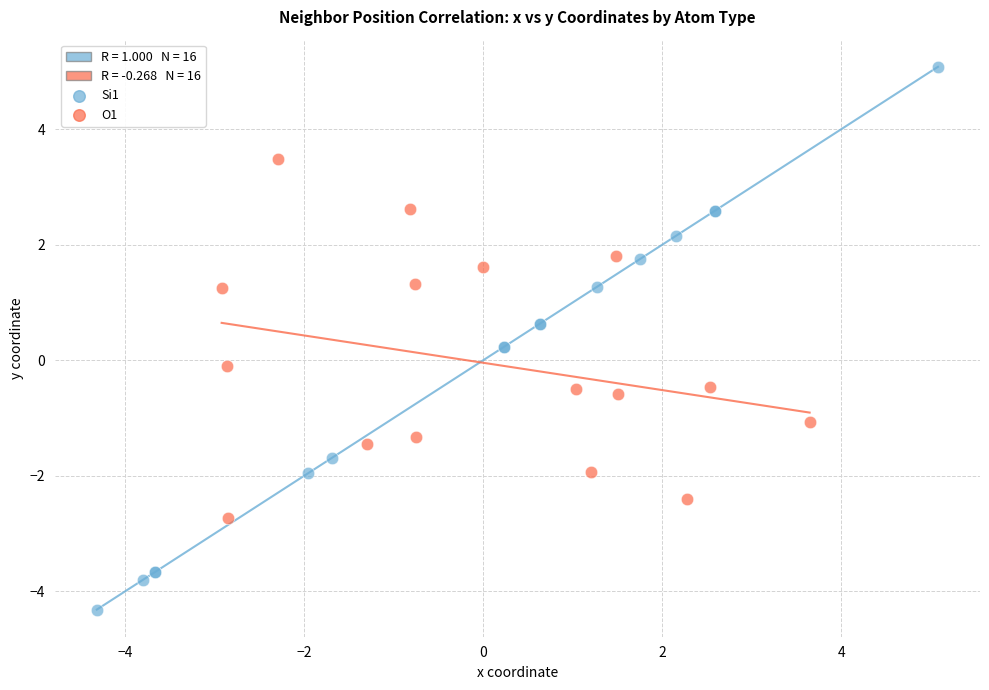

Which series reaches the maximum Y coordinate?

Si1